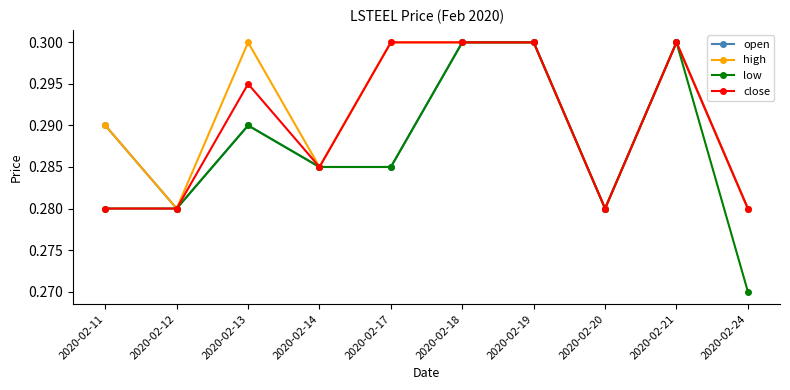

At which category does close reach its first local peak?

2020-02-13